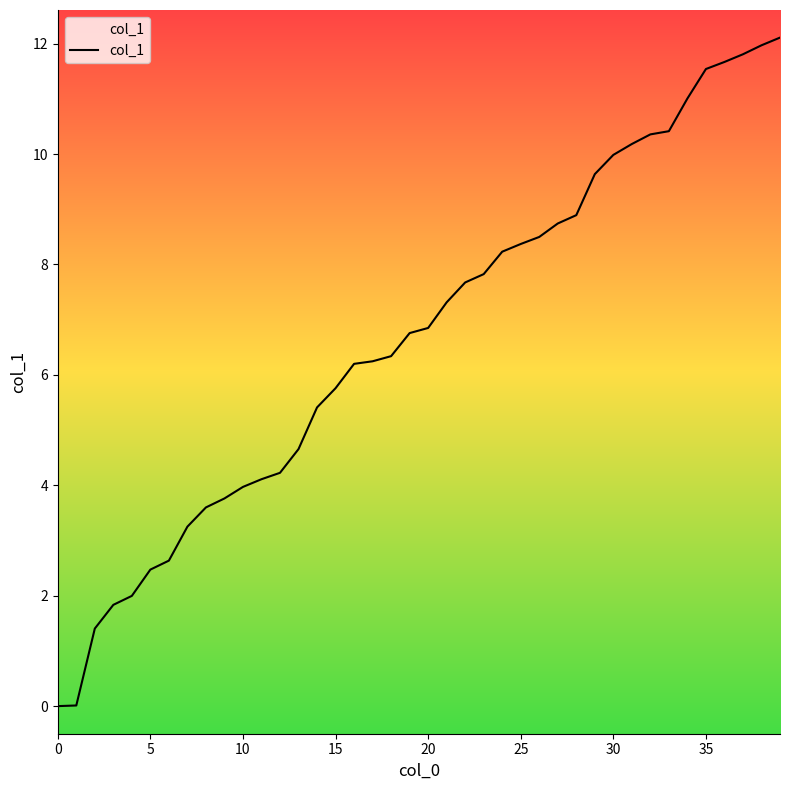

What is the sum of the values at 25 and 30?

18.4